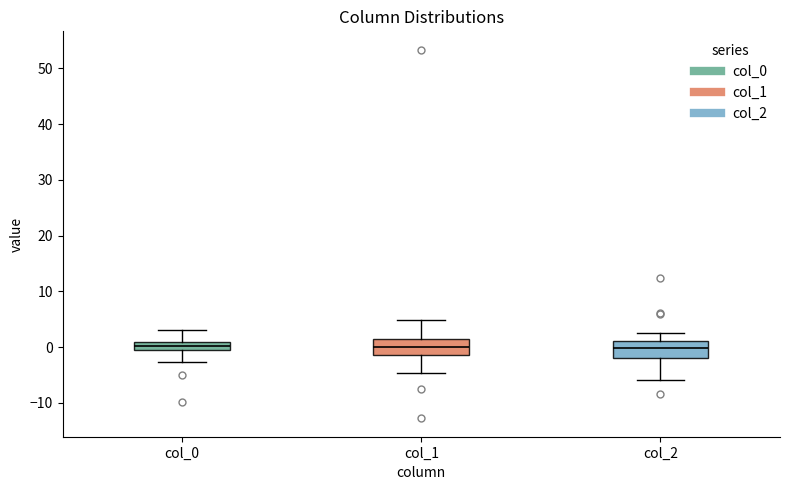

Where is the upper edge of the box for col_0 on the y-axis? The values are not printed on the chart, so give them approximately, as read against the axis.

1